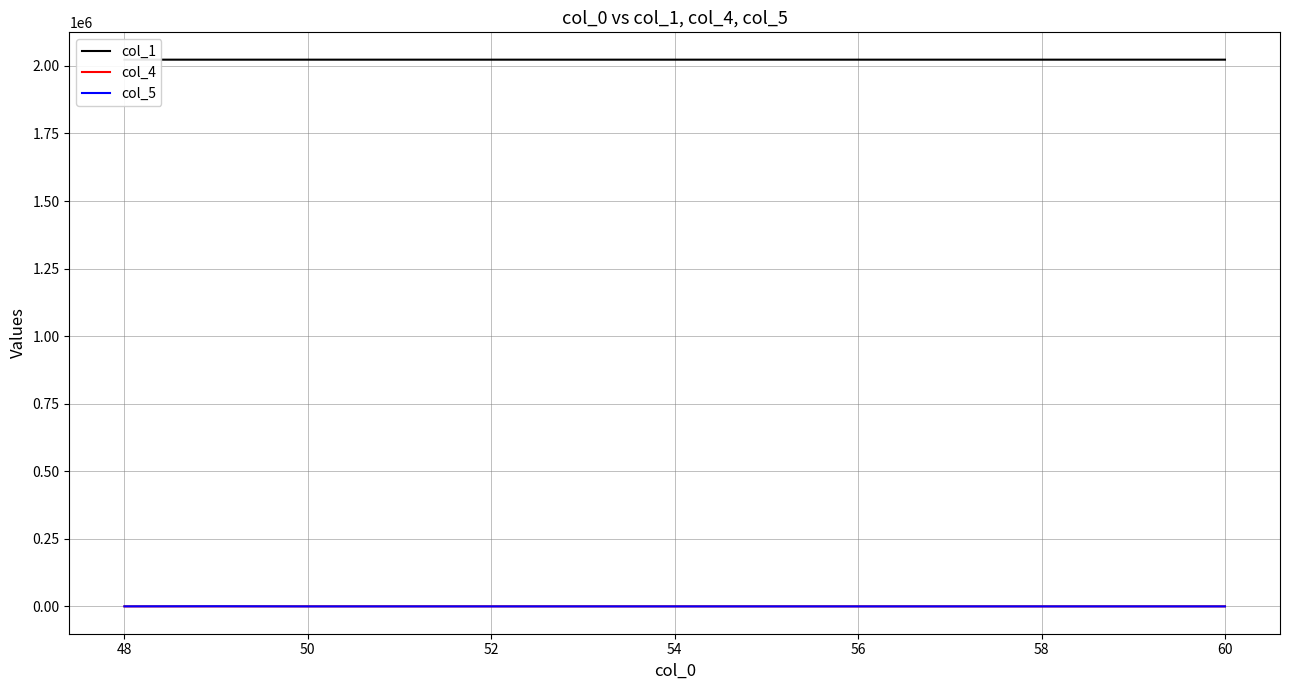

What are all the series names shown in the legend?

col_1, col_4, col_5